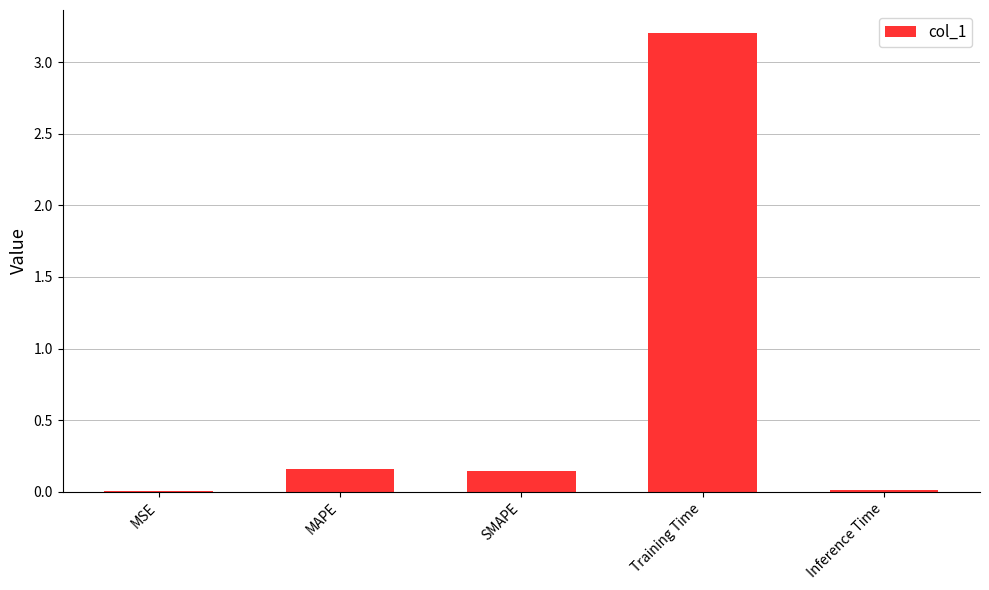

Does the chart contain stacked bars?

No